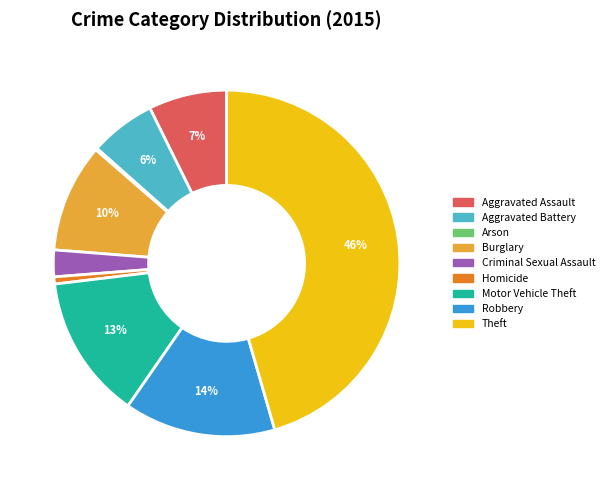

Between Aggravated Assault and Homicide, which is larger?

Aggravated Assault